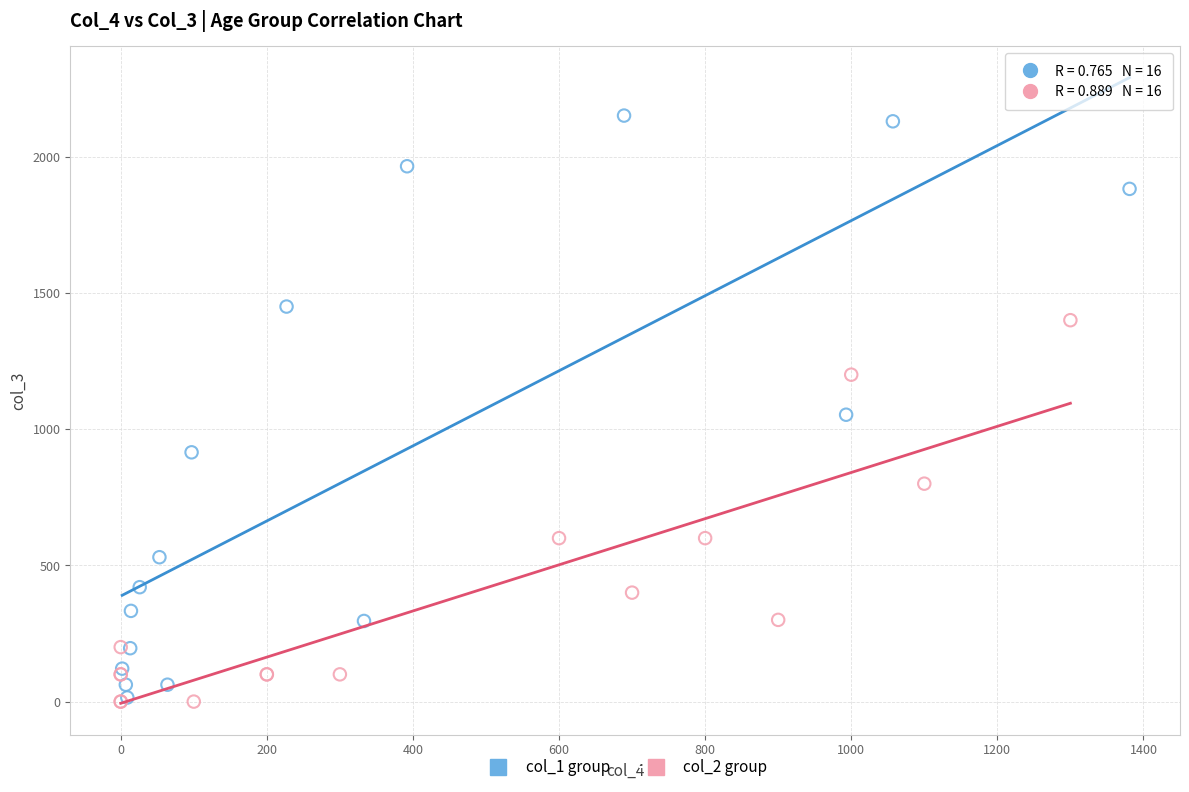

Which series reaches the maximum Y coordinate?

col_1 group